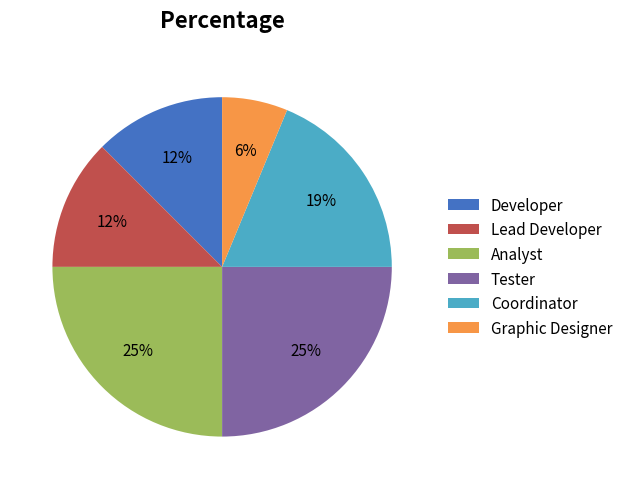

The Graphic Designer slice represents 6% of the pie. True or false?

True